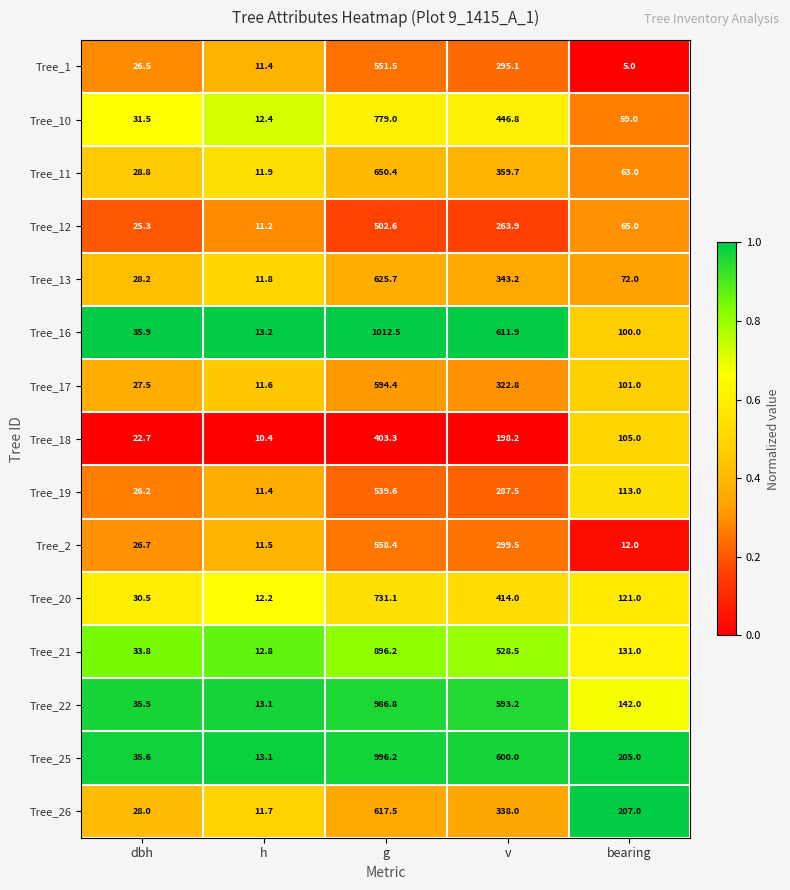

What is the minimum value for Tree_12?

11.2